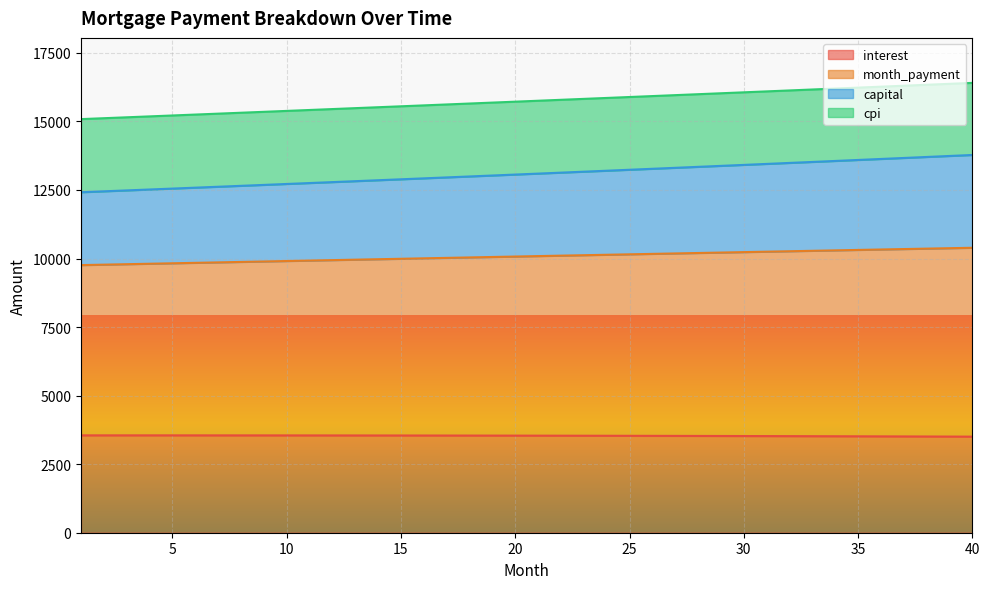

What is the maximum value shown in the chart?

16406.0